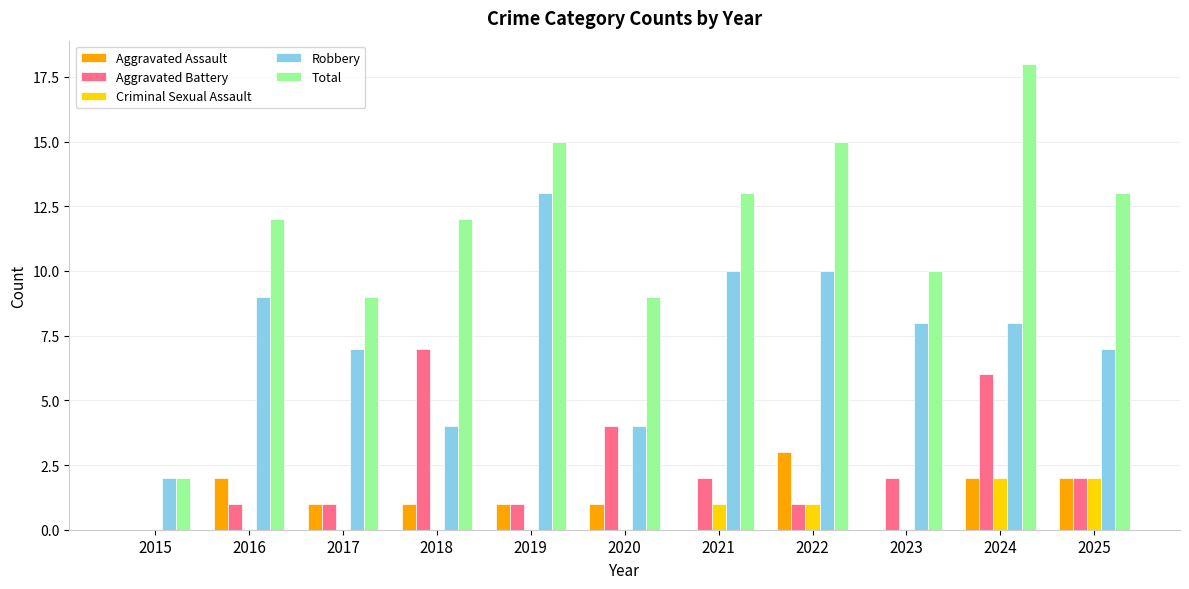

The Aggravated Battery series shows 1 at 2019. True or false?

True